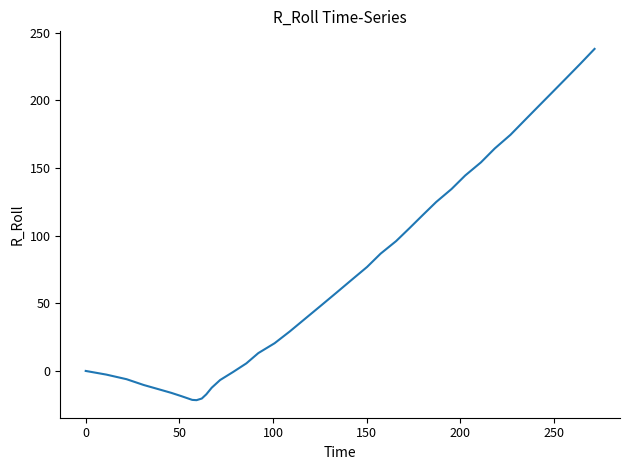

What is the difference between the maximum and minimum values?

259.7